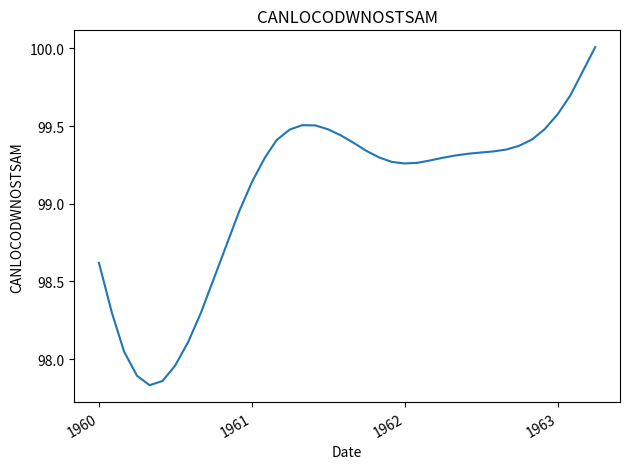

What is the difference between the maximum and minimum values?

2.2